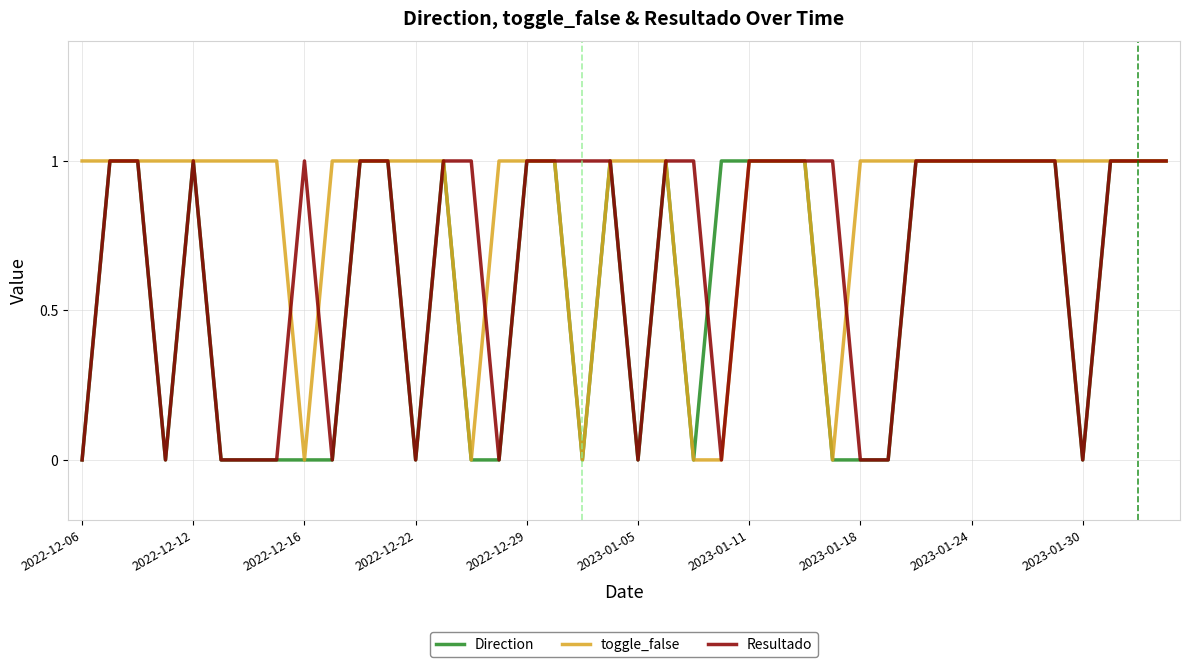

At how many categories does at least one series exceed 0?

40